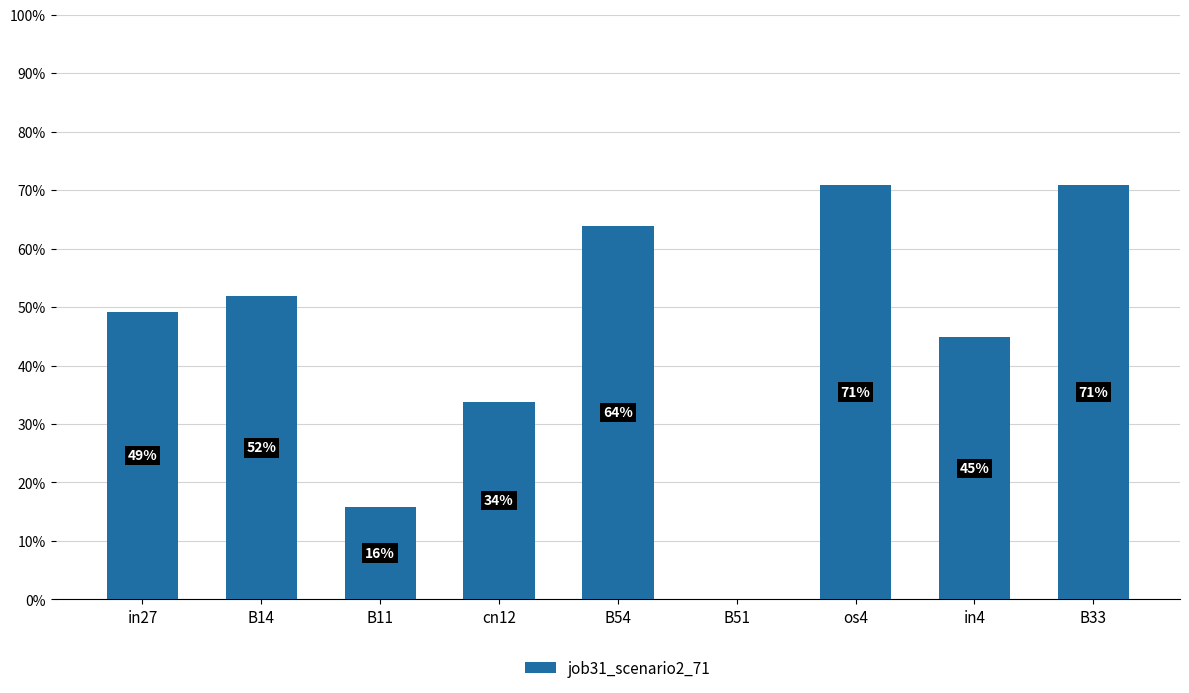

Are the bars horizontal?

No